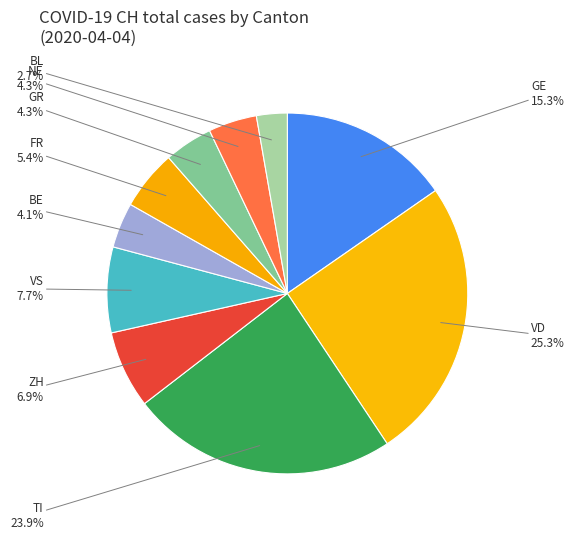

How many segments does this pie chart have?

10